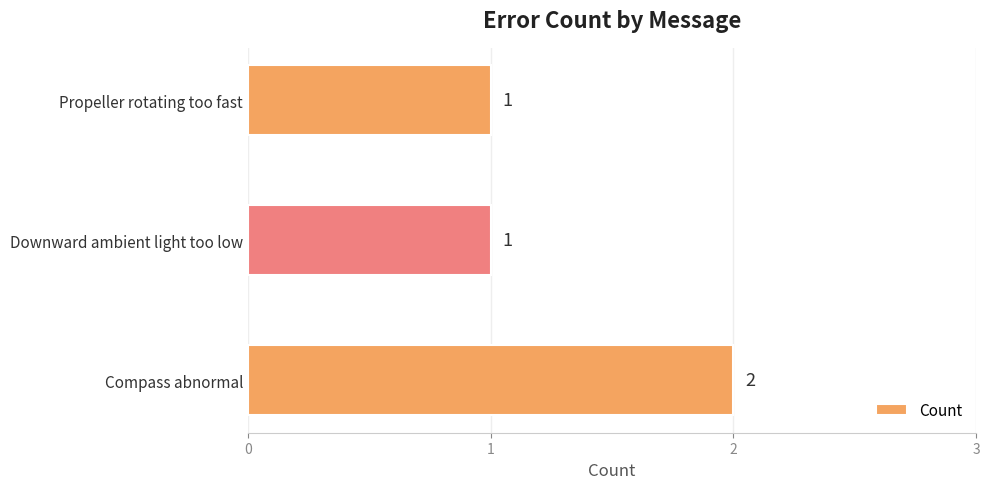

True or false: the data shows 1 at Downward ambient light too low.

True